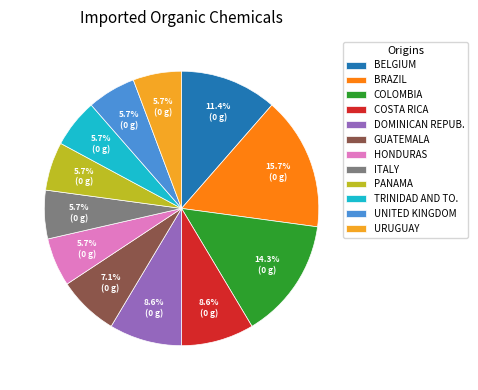

To the nearest percent, what is the difference between the largest and smallest slice percentages?

10%